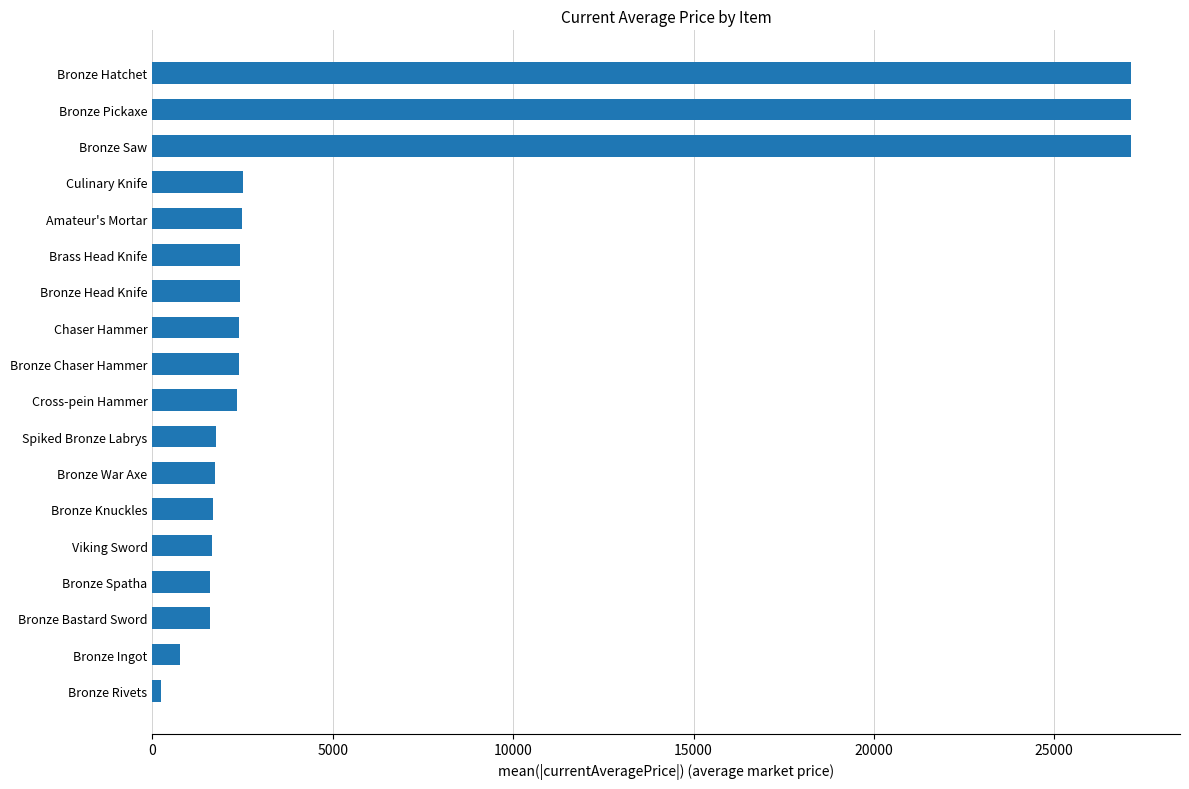

Which has a higher value, Bronze Head Knife or Viking Sword?

Bronze Head Knife